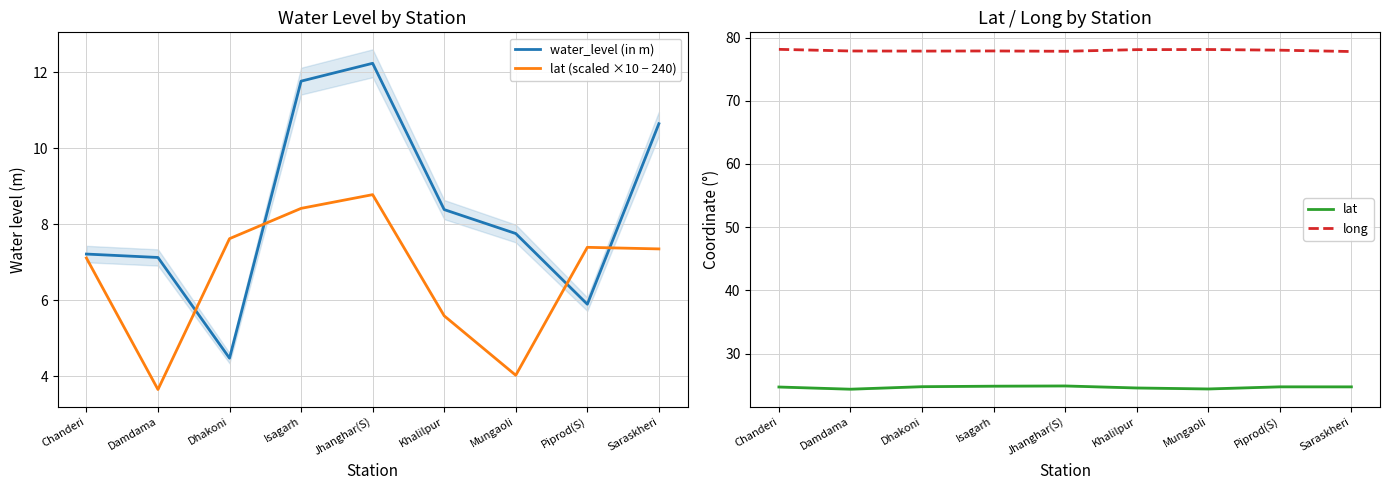

What position from the left is Damdama?

2